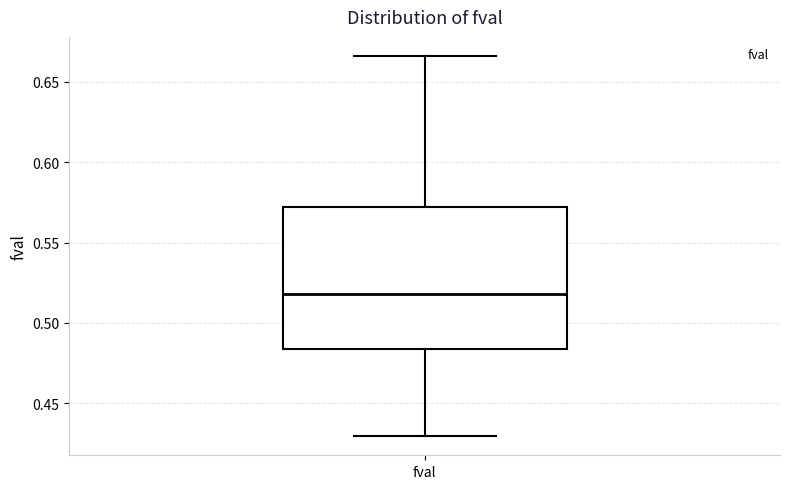

Transcribe this box plot: give where the median line is, the range the box spans, and where the two whiskers end, as read against the y-axis. The values are not printed on the chart, so give them approximately, as read against the axis.

median 0.520, box 0.485 to 0.570, whiskers 0.430 to 0.665